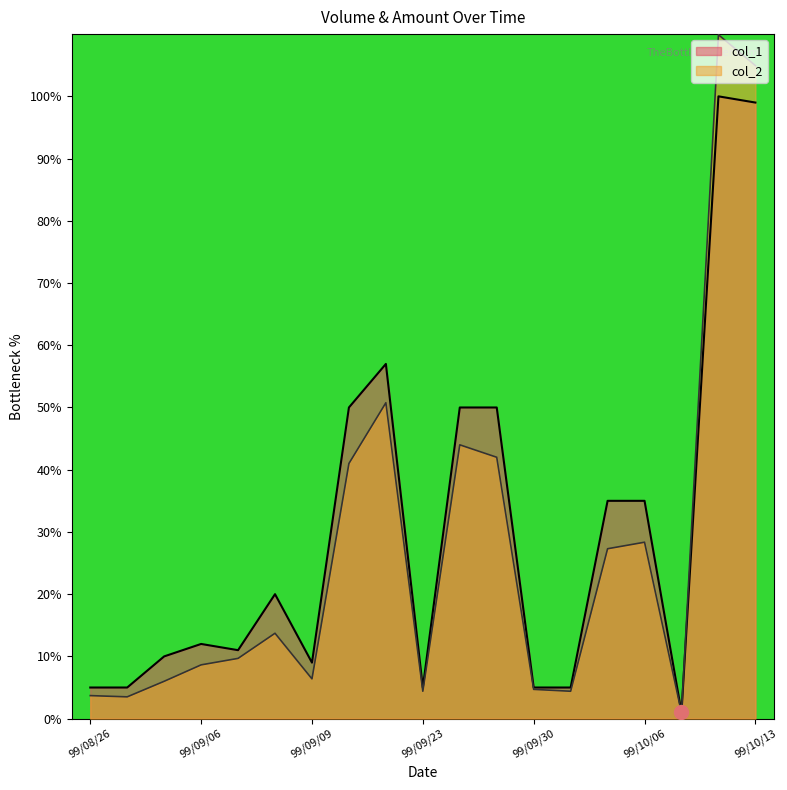

Where is the first local minimum for col_1?

99/09/07